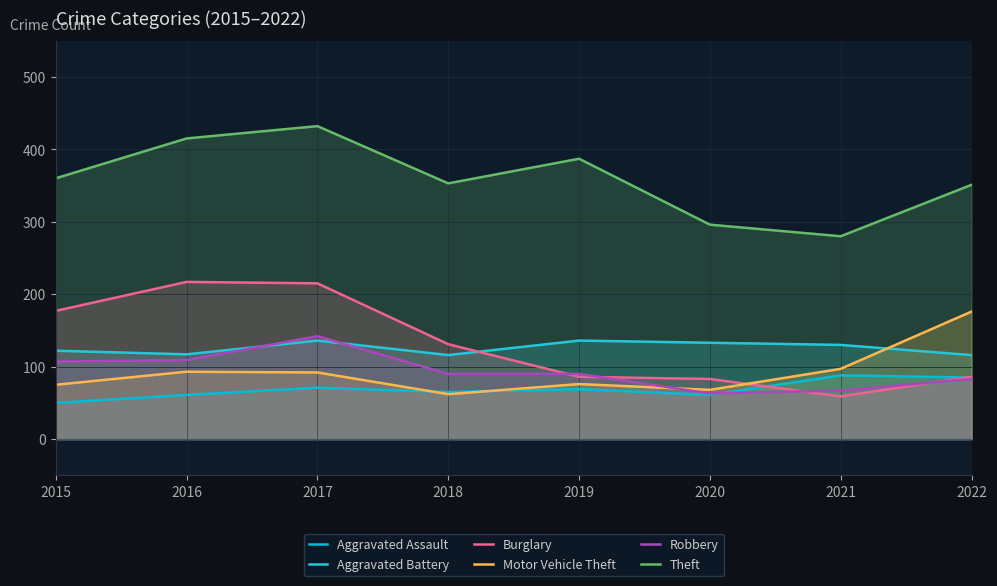

At which category does Robbery reach its first local valley?

2020